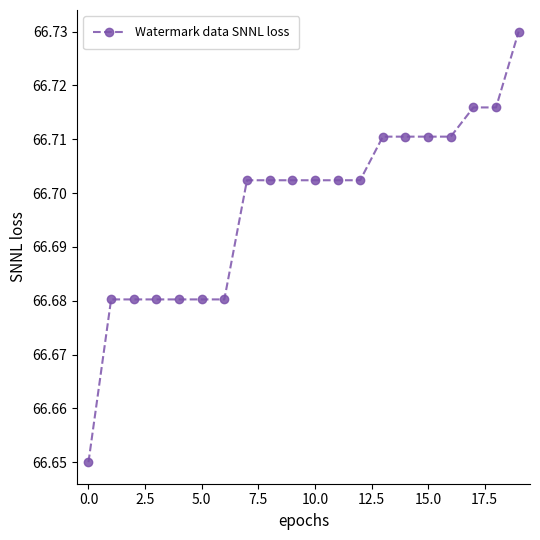

What is the sum of all values?

1333.9